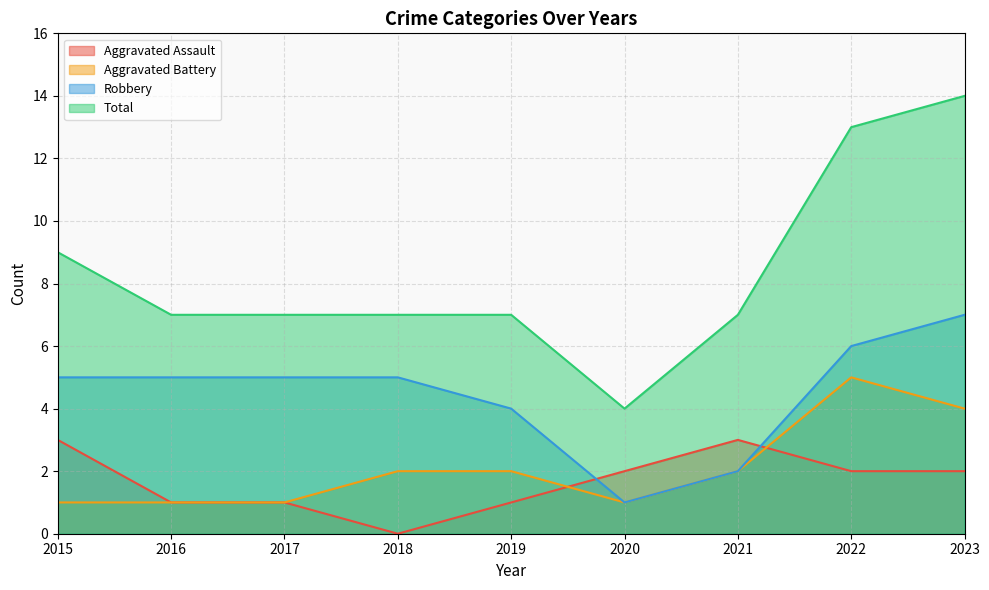

What is the value of the Aggravated Assault point at the 7th from the left?

3